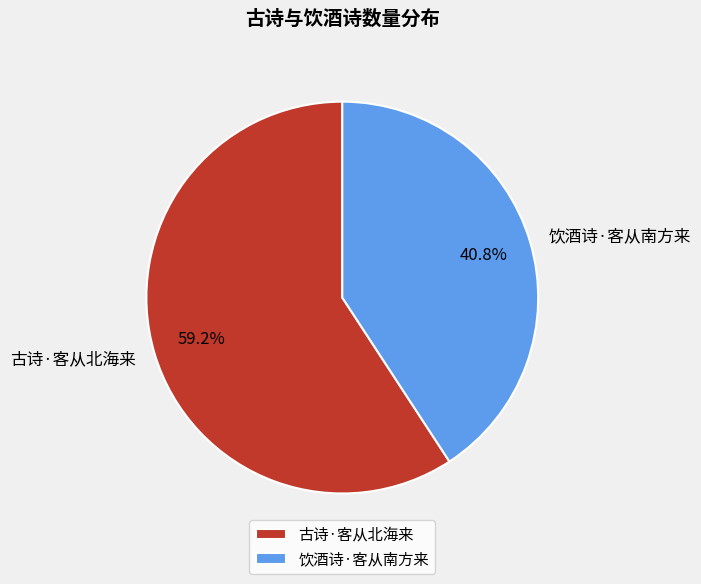

Rank the categories by value from lowest to highest.

饮酒诗·客从南方来, 古诗·客从北海来